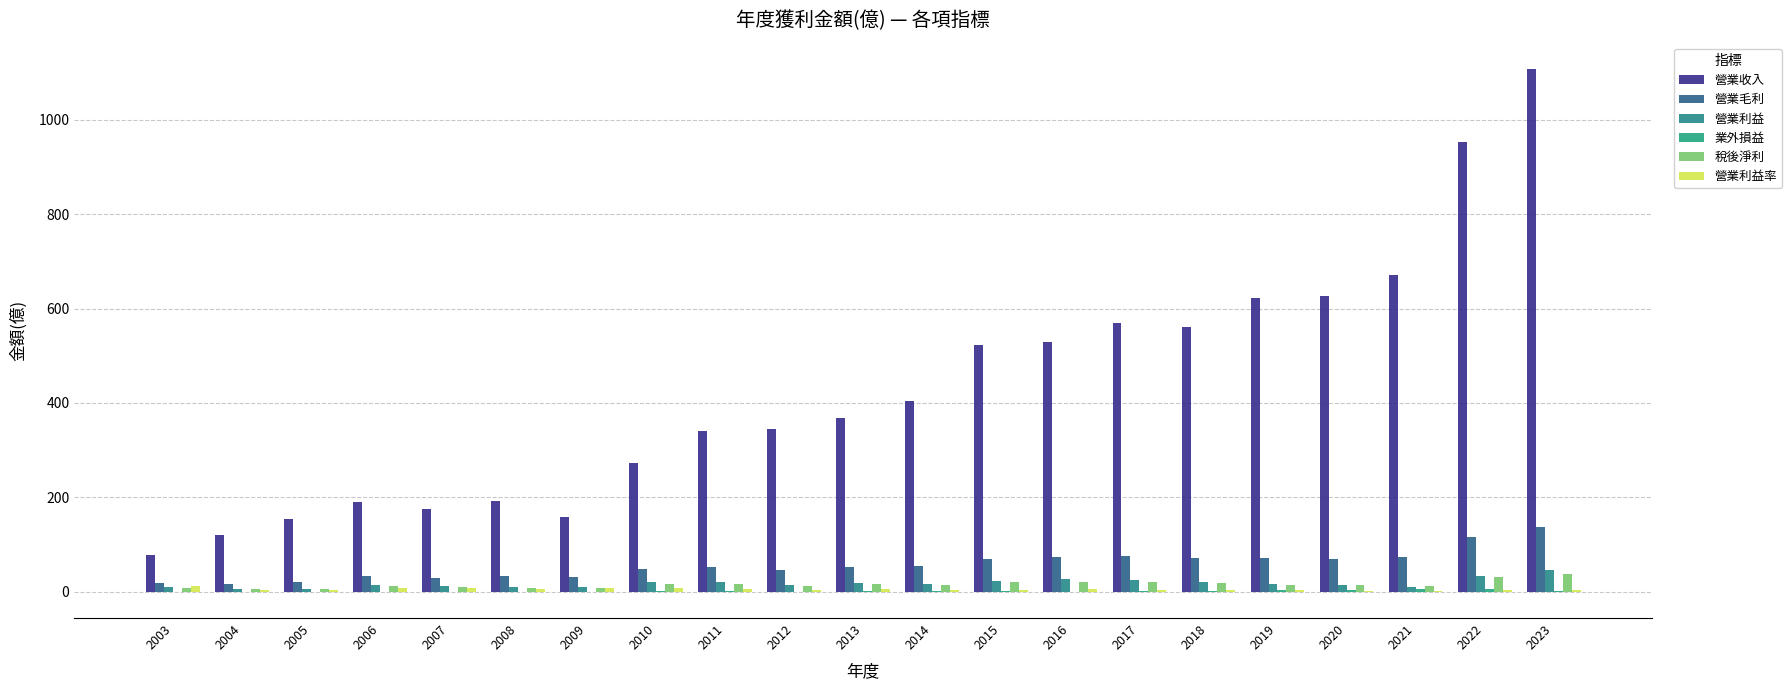

Reading left to right, transcribe all the data shown in this chart.

營業收入: 77.3	121.0	154.0	189.0	176.0	193.0	159.0	273.0	340.0	344.0	367.0	403.0	522.0	528.0	569.0	560.0	622.0	626.0	672.0	953.0	1108.0
營業毛利: 17.7	15.8	20.1	33.3	29.3	32.2	30.7	47.4	52.9	46.6	51.9	54.2	69.3	73.2	76.2	71.1	70.9	69.5	72.5	116.0	136.0
營業利益: 9.5	5.3	6.6	13.4	12.0	9.6	10.6	19.6	20.9	14.8	17.8	17.1	23.5	26.8	25.6	20.2	16.0	14.7	8.8	32.4	46.7
業外損益: -0.3	-0.5	-0.3	-0.5	0.0	-0.1	0.1	0.4	1.4	-0.5	1.8	0.7	2.0	-0.5	1.3	2.1	2.9	2.5	5.3	5.2	1.3
稅後淨利: 8.3	4.6	6.0	11.9	10.7	7.2	8.2	15.5	17.1	11.1	15.2	13.8	19.7	20.4	20.6	19.3	14.6	14.7	12.3	31.2	38.0
營業利益率: 12.3	4.3	4.3	7.1	6.8	5.0	6.7	7.2	6.1	4.3	4.9	4.2	4.5	5.1	4.5	3.6	2.6	2.4	1.3	3.4	4.2